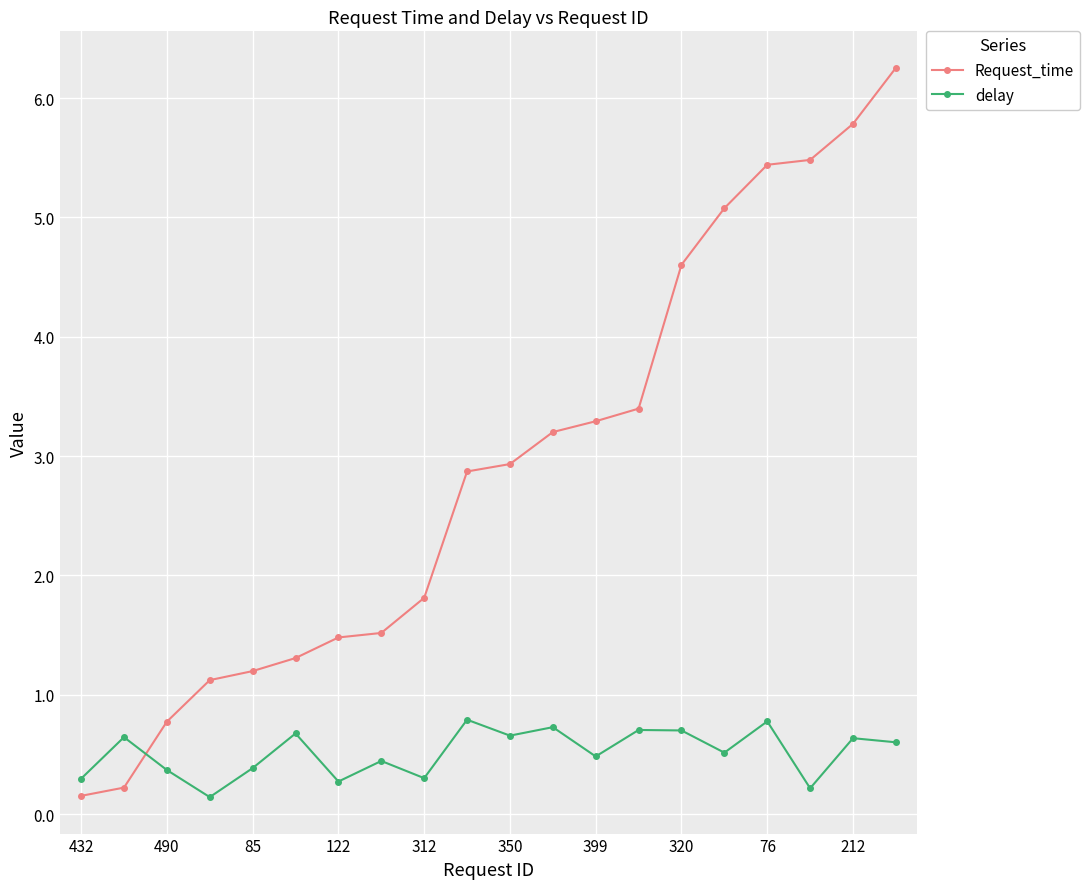

Count the delay values in the range 0 to 1.

20